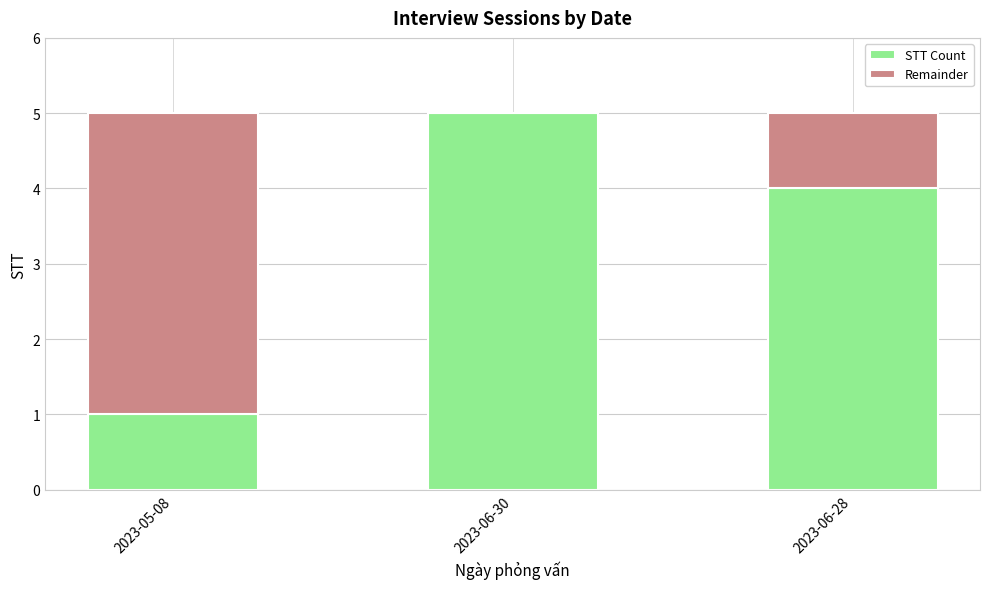

What value does the STT Count series have at 2023-06-28?

4